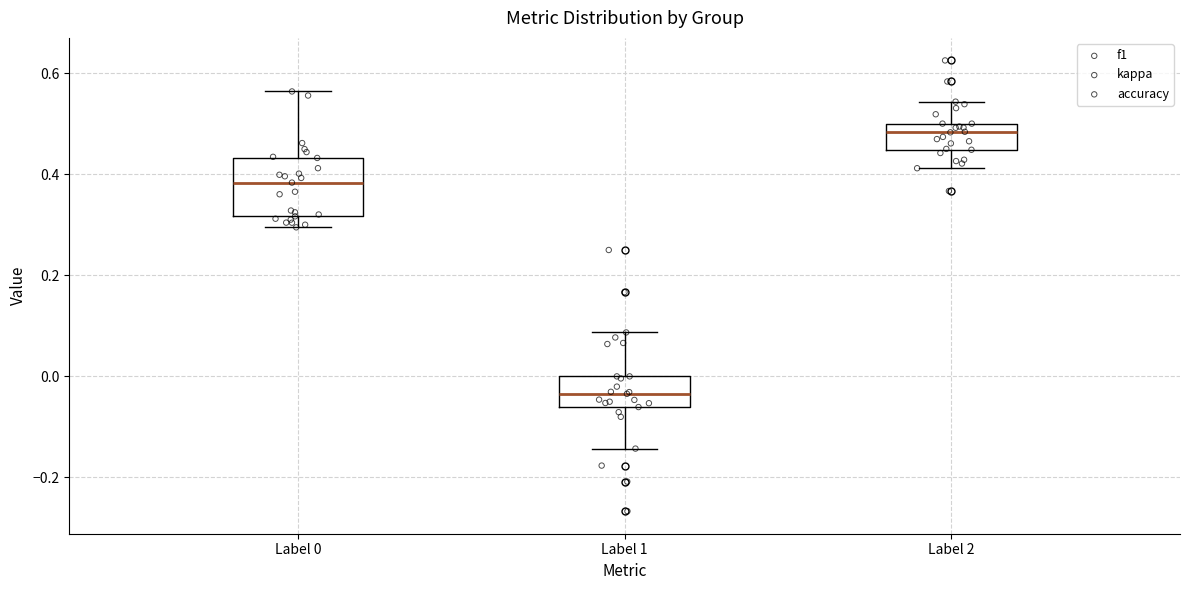

Which box is the tallest, from its lower edge to its upper edge?

Label 0